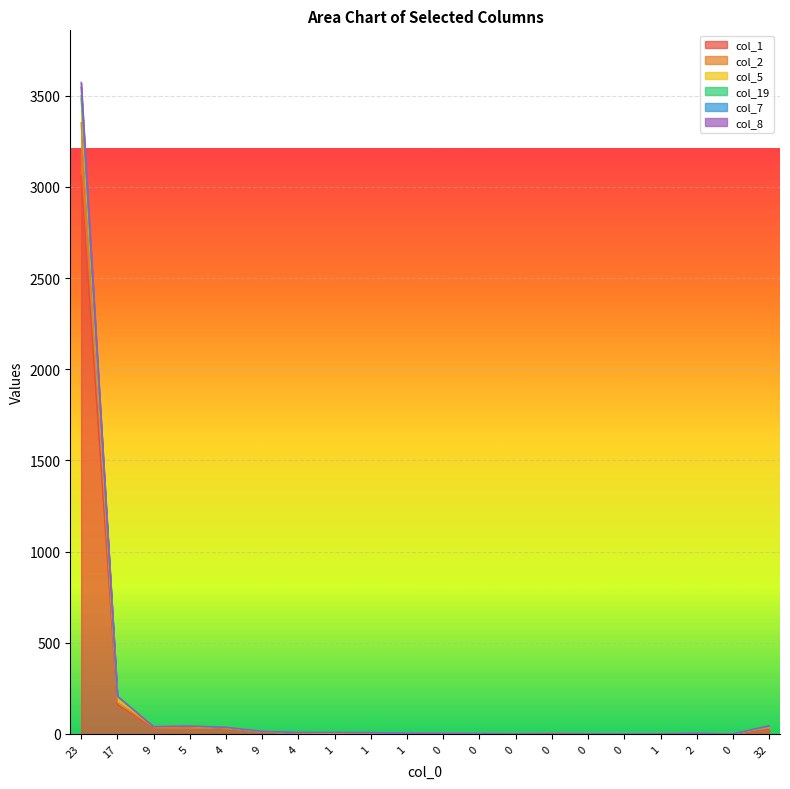

Does the chart display data point markers on the line(s)?

No